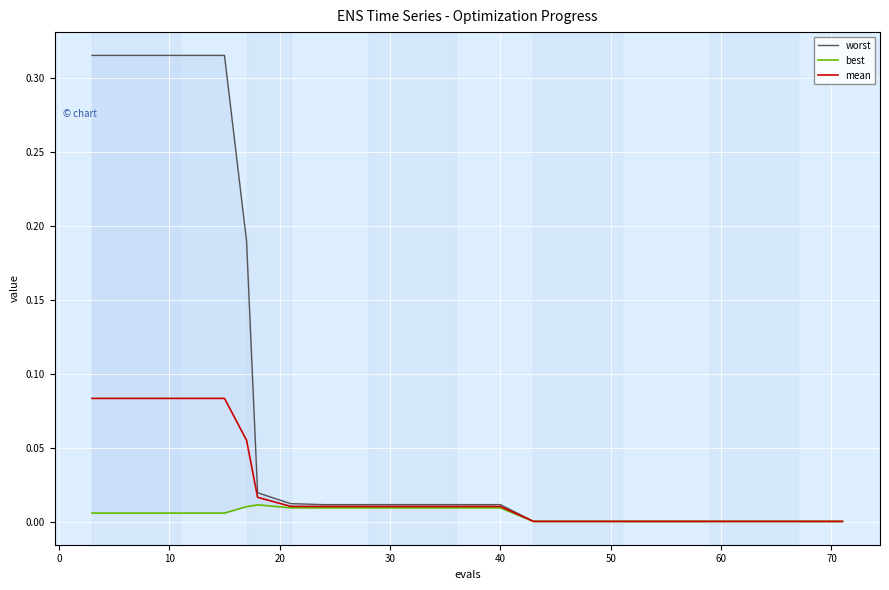

List the series in order of their overall mean, lowest first.

best, mean, worst